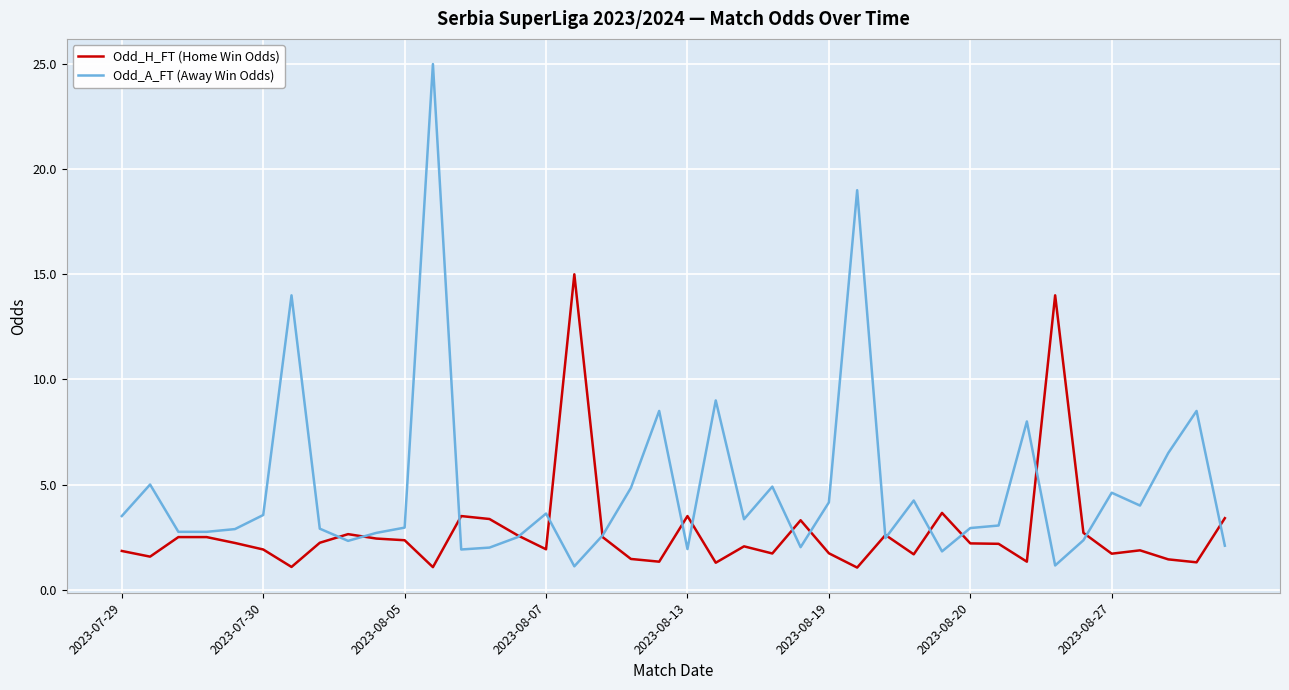

Count the number of categories in the chart.

40